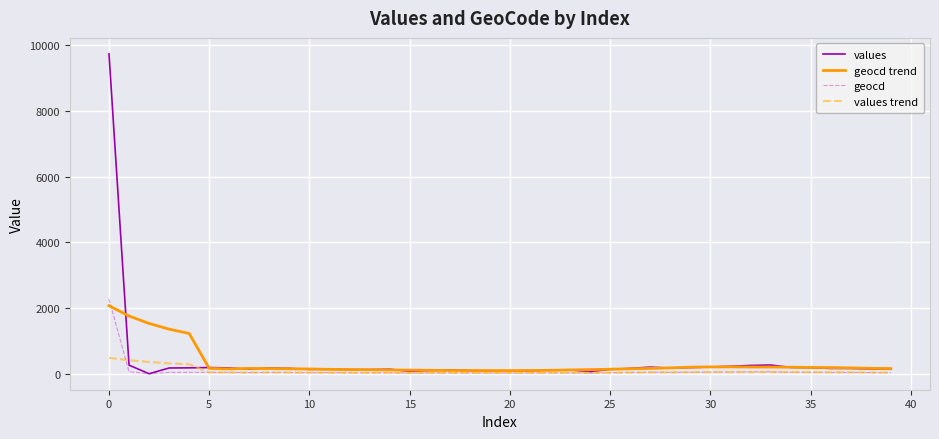

What is the maximum value shown in the chart?

9738.0